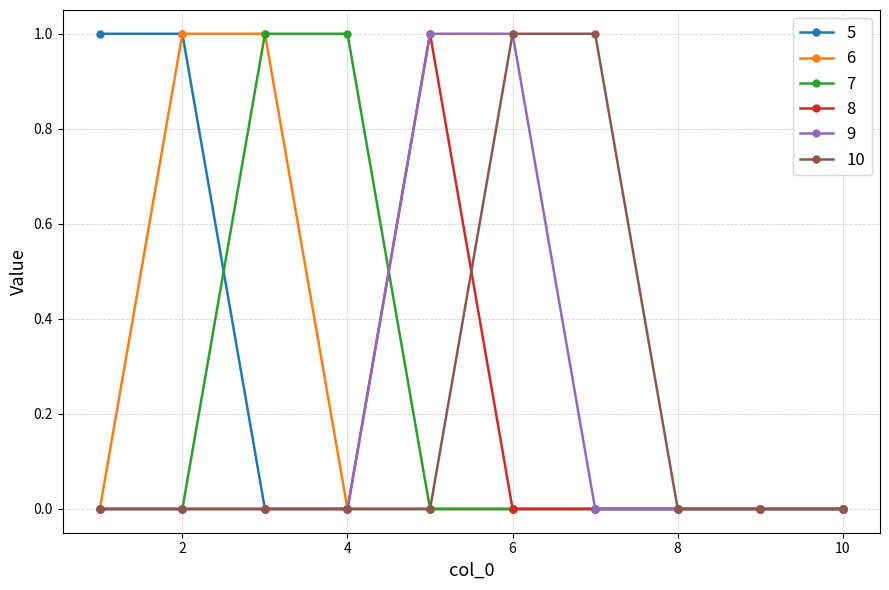

True or false: 8 has more than 0 interior local peaks.

True